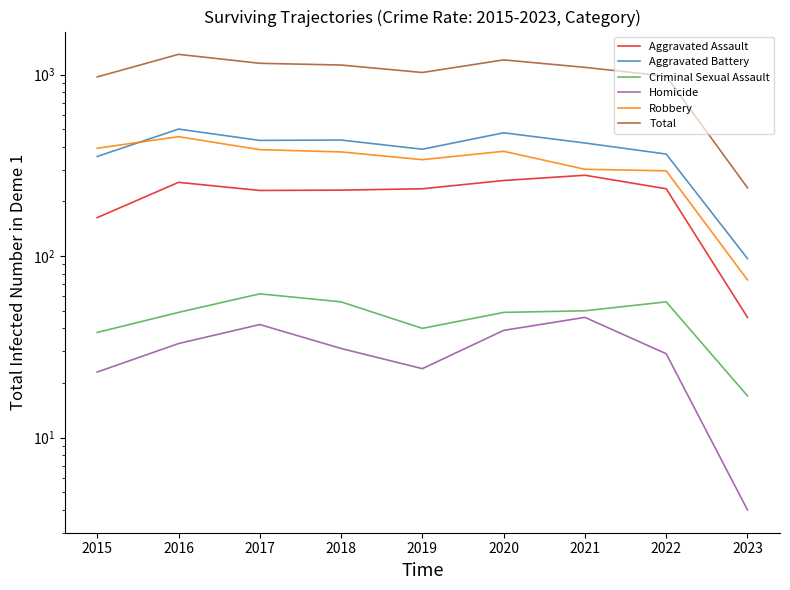

What is the average value of the Homicide series?

30